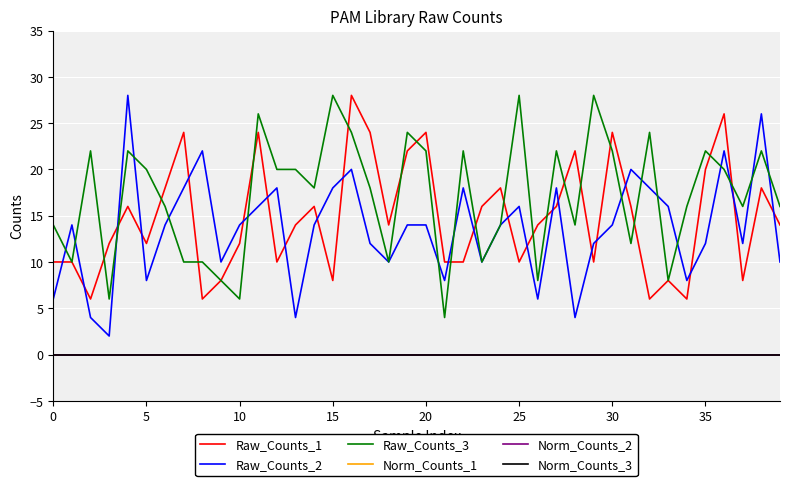

Does the chart display data point markers on the line(s)?

No